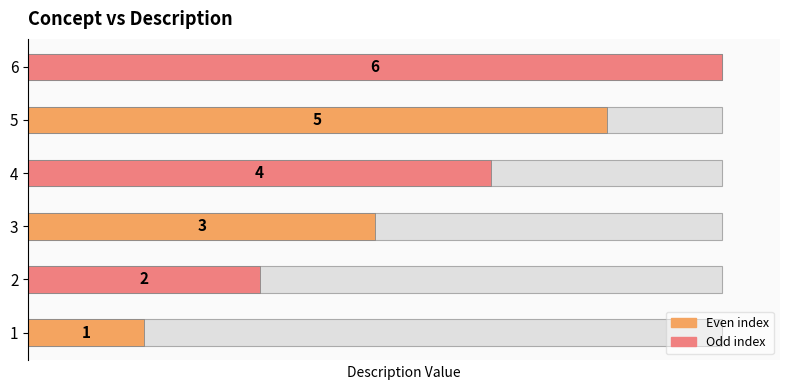

What is the change in value from 1 to 4?

+3